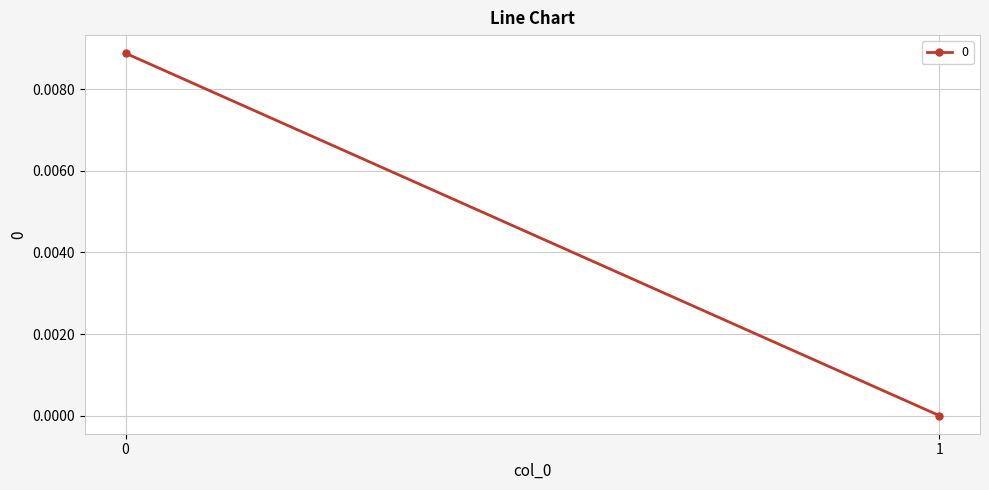

Is this an area chart (filled region under the line)?

No